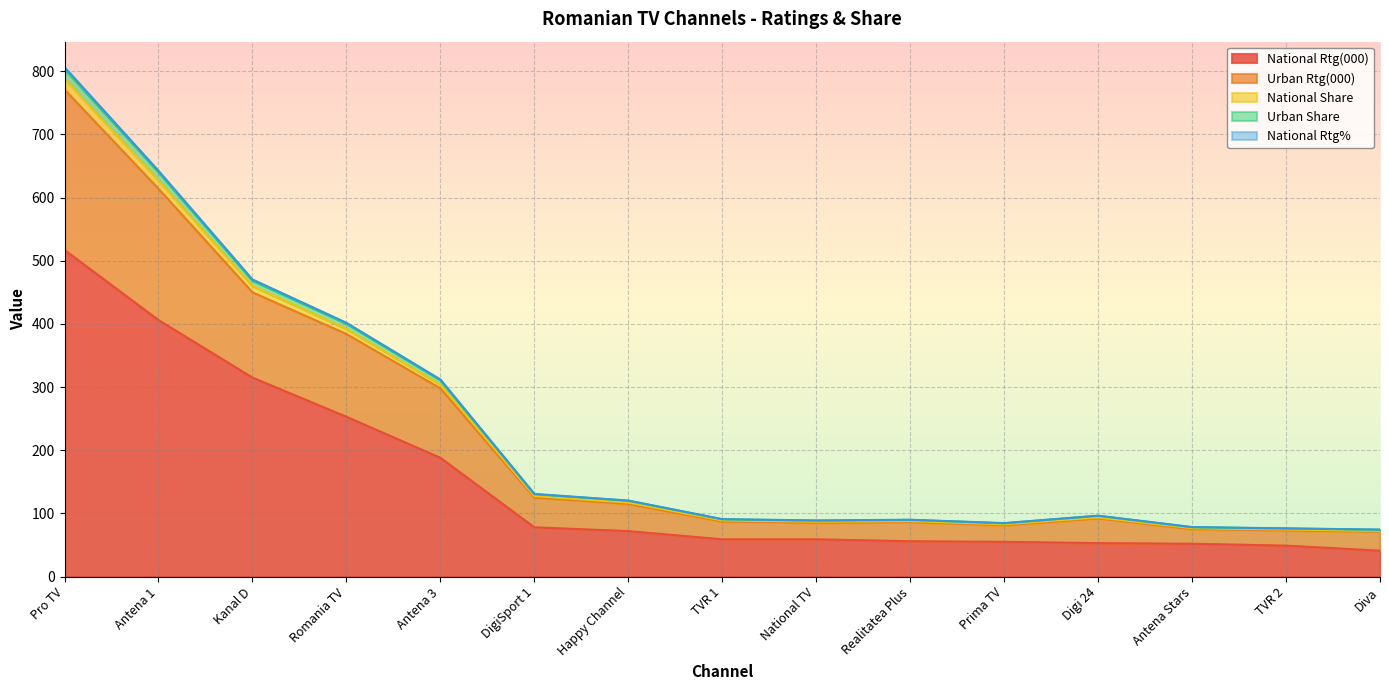

List the labels in order of National Rtg(000) value, smallest first.

Diva, TVR 2, Antena Stars, Digi 24, Prima TV, Realitatea Plus, TVR 1, National TV, Happy Channel, DigiSport 1, Antena 3, Romania TV, Kanal D, Antena 1, Pro TV